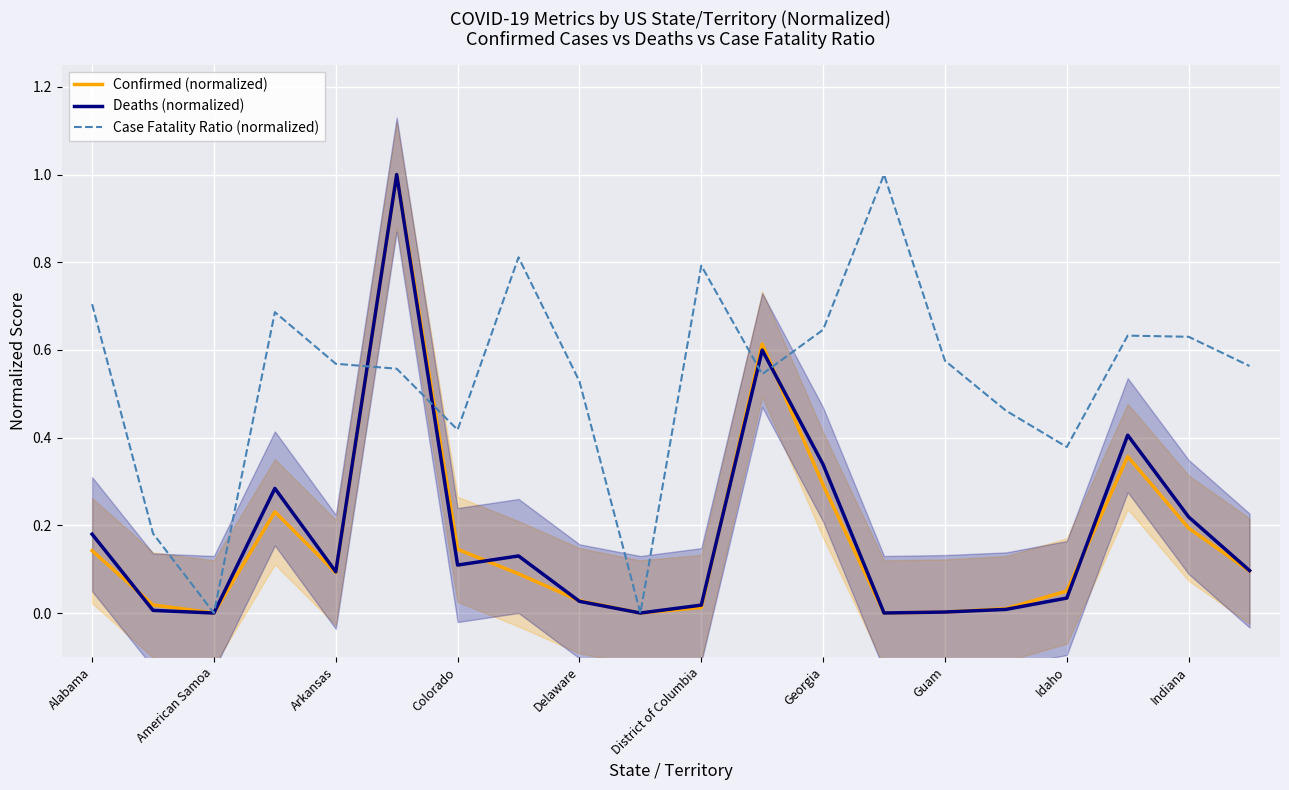

At which category does Case Fatality Ratio (normalized) reach its first local valley?

American Samoa